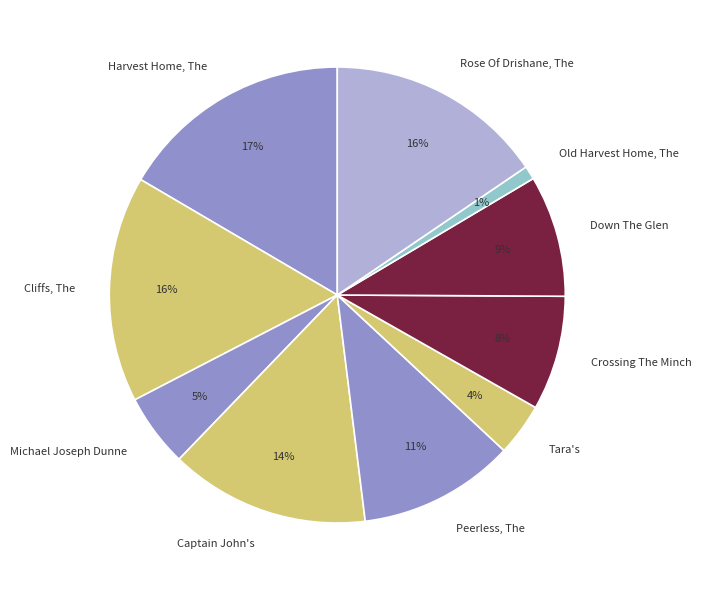

Do Down The Glen and Old Harvest Home, The together represent more than half of the pie?

No